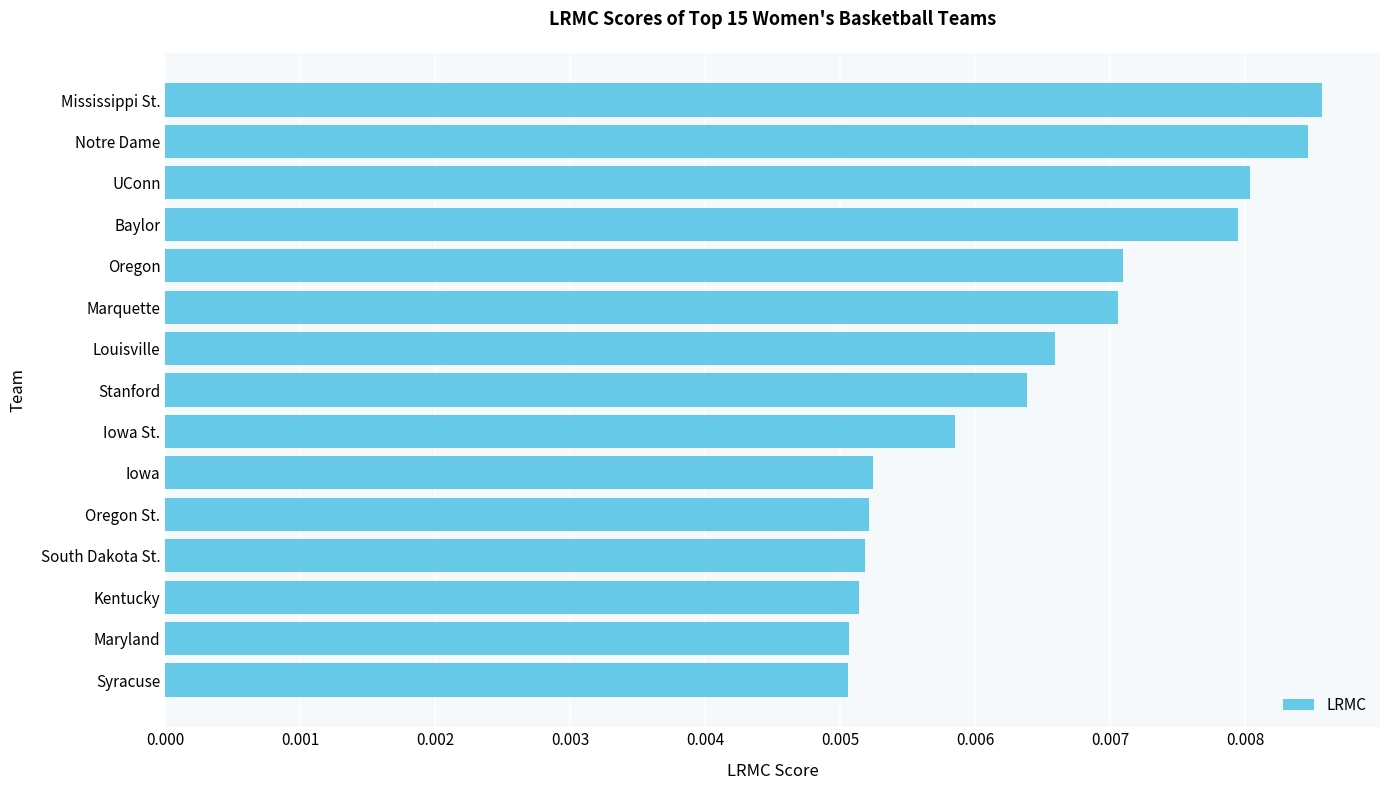

At which category does the chart reach its peak across all series?

Mississippi St.